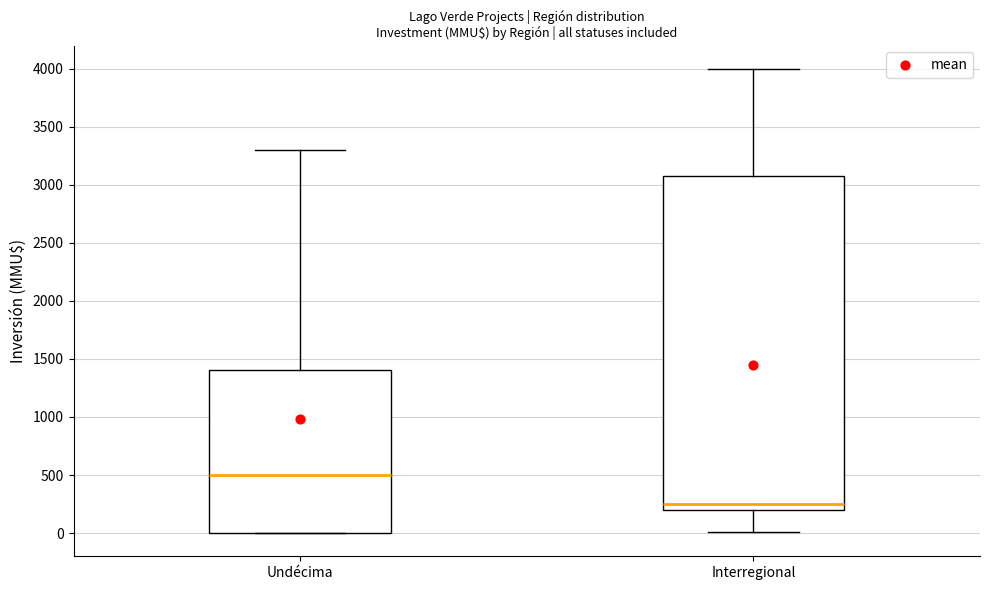

Which box has the lowest median line?

Interregional